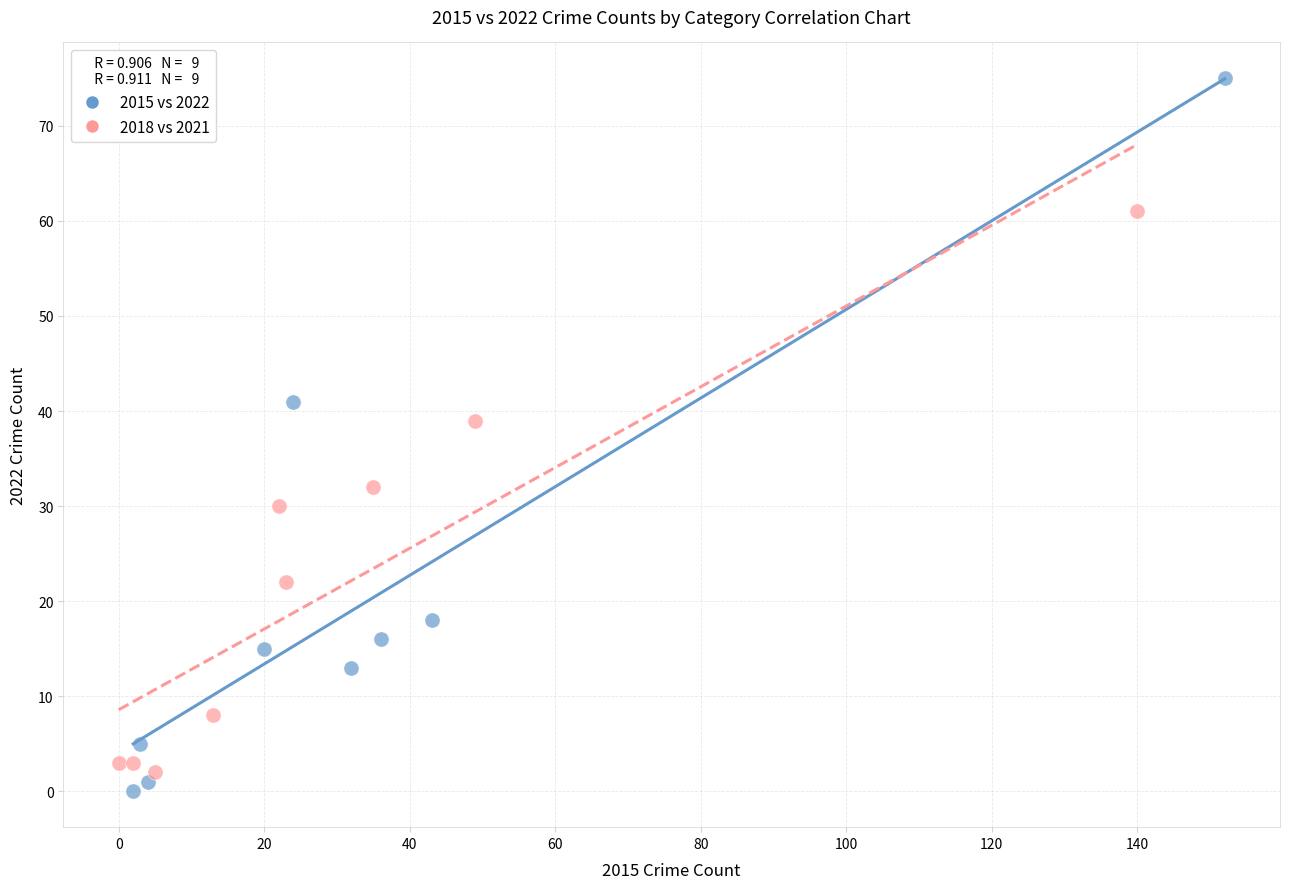

Which series reaches the maximum Y coordinate?

2015 vs 2022